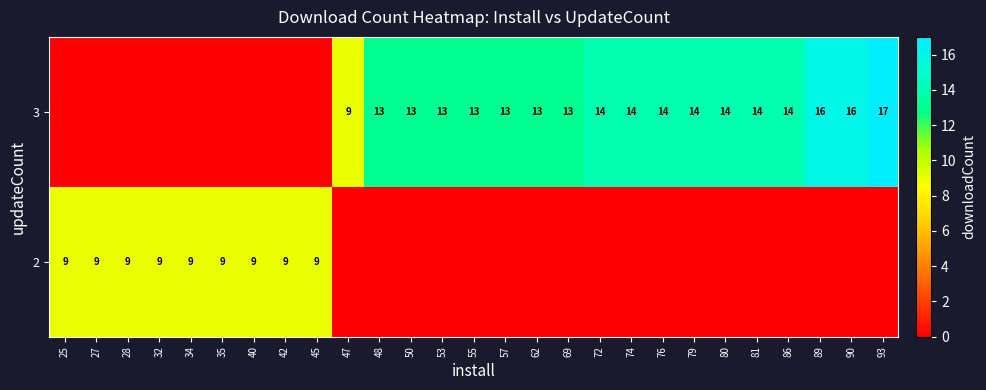

The 2 series shows 2 at 35. True or false?

False